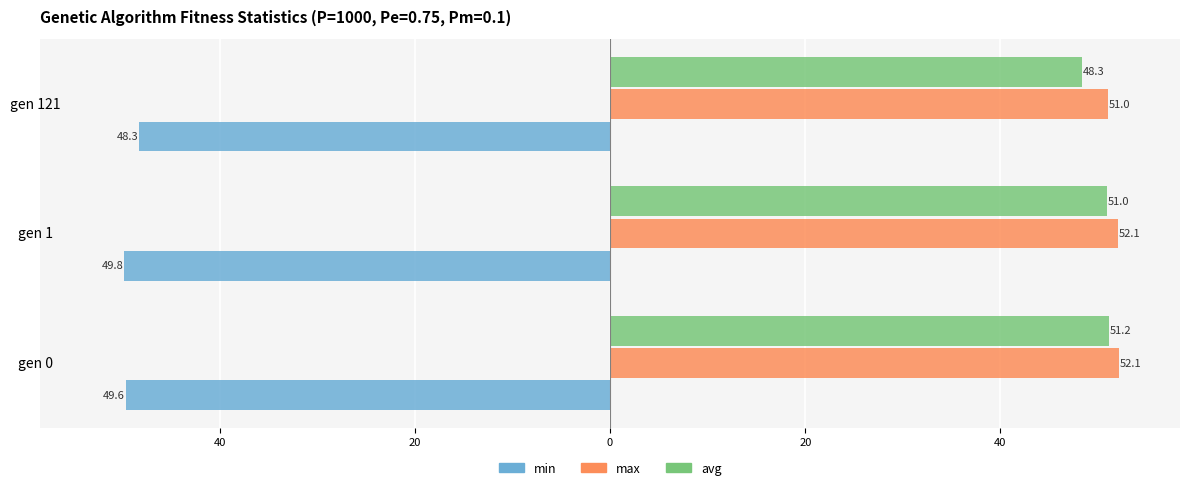

What are all the series names shown in the legend?

min, max, avg